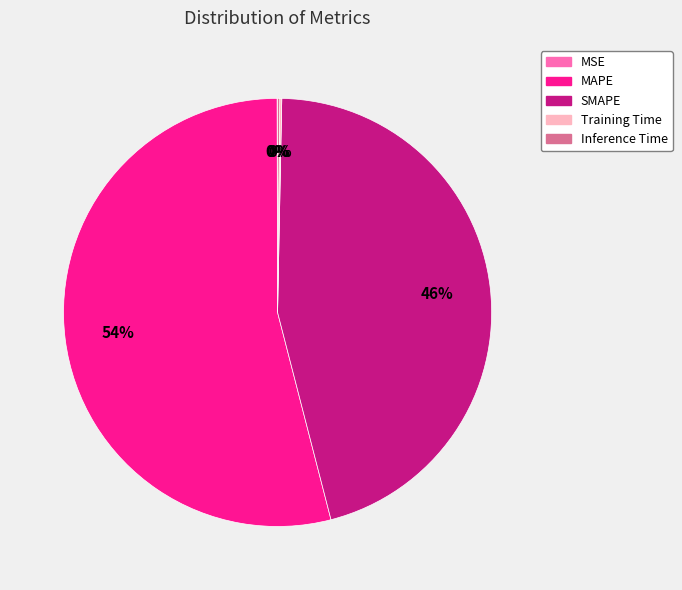

To the nearest percent, what is the average slice percentage?

20%